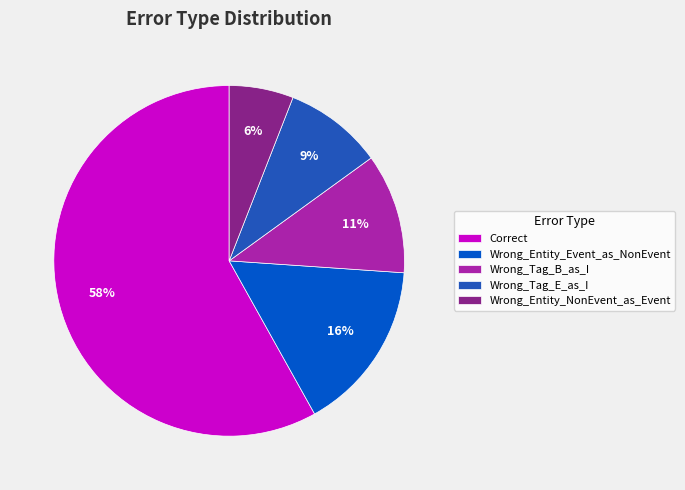

What is the largest slice in the pie chart?

Correct